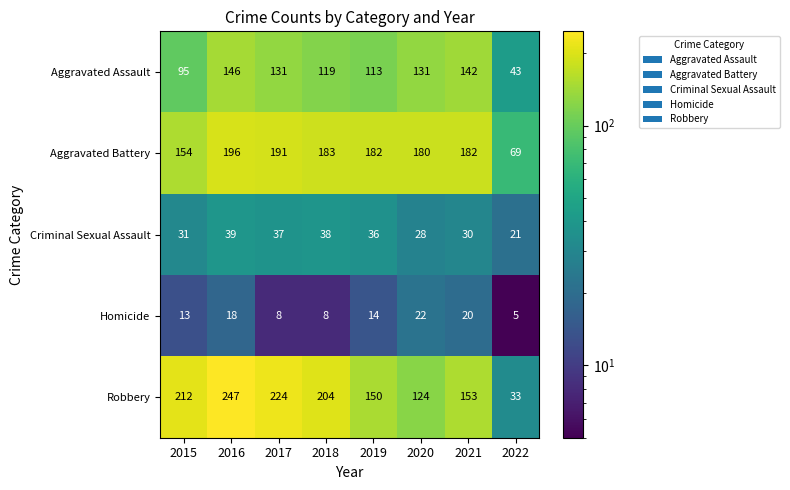

Where is Criminal Sexual Assault nearest to the value 30?

2021